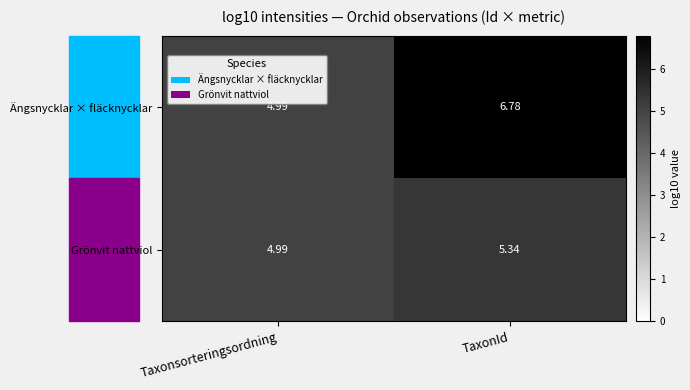

Where does the Ängsnycklar × fläcknycklar series first go above 6?

TaxonId